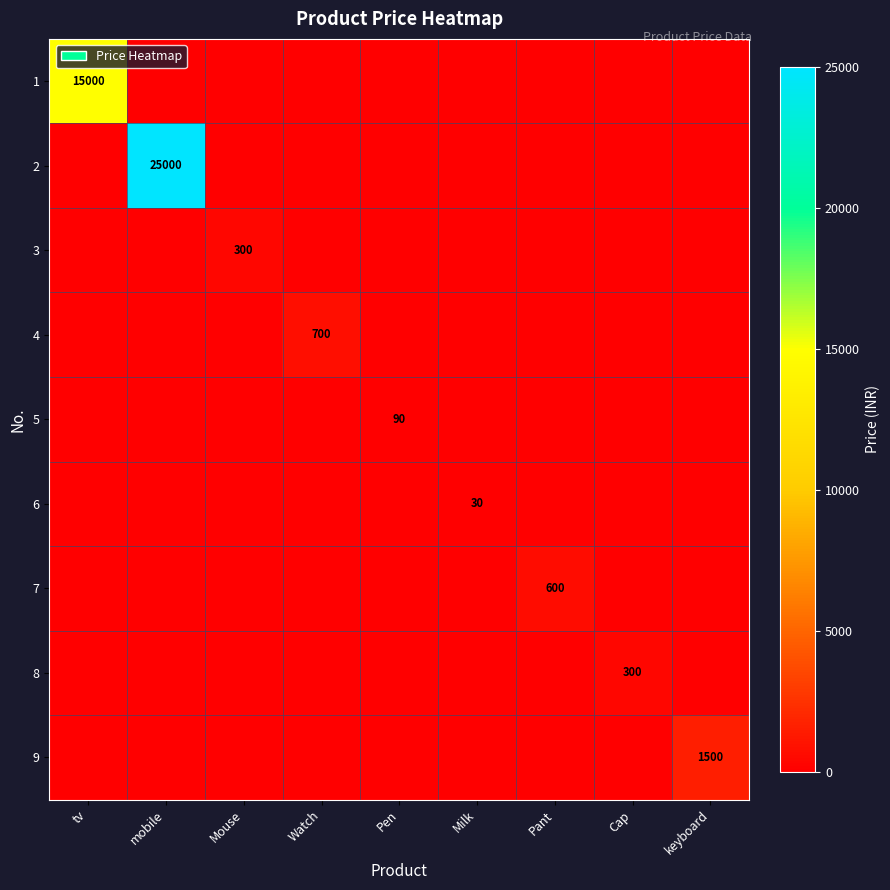

What is the greatest value displayed?

25000